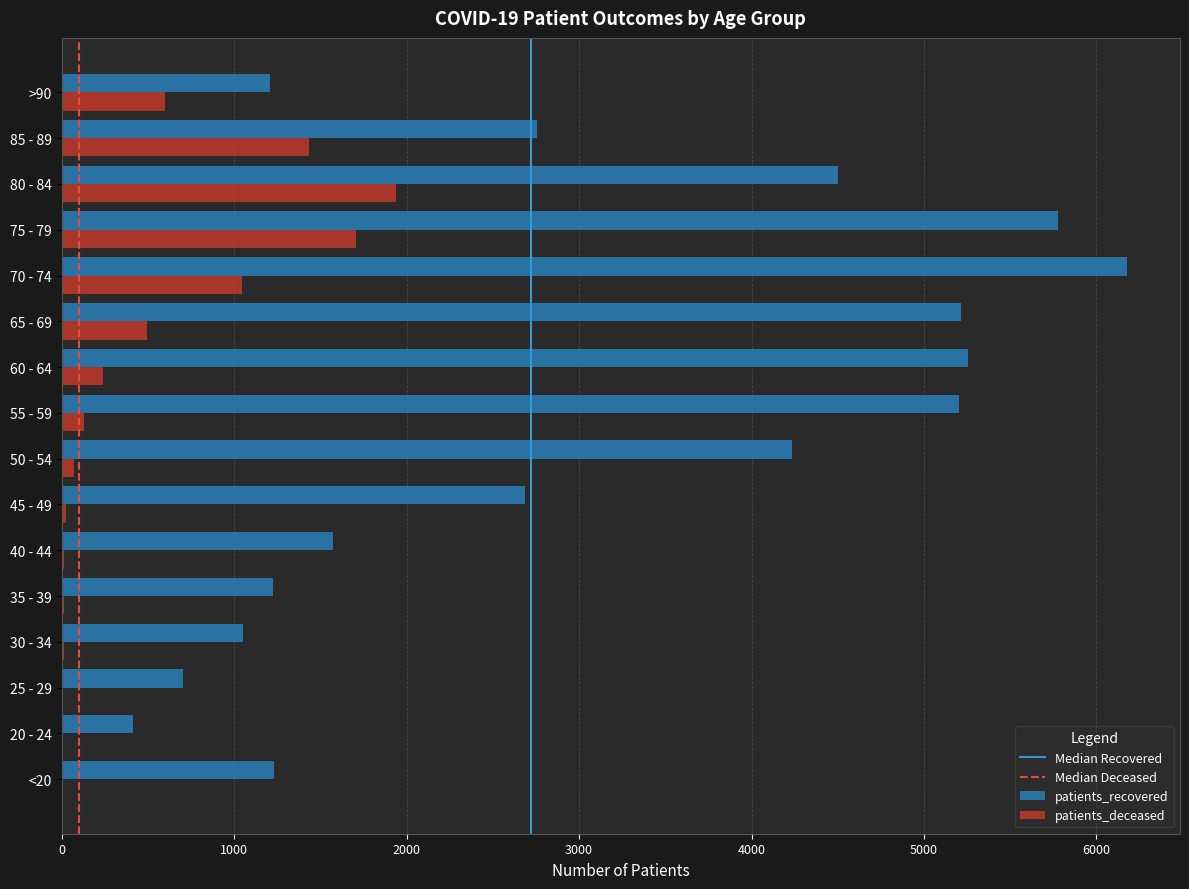

What is the maximum value for patients_recovered?

6176